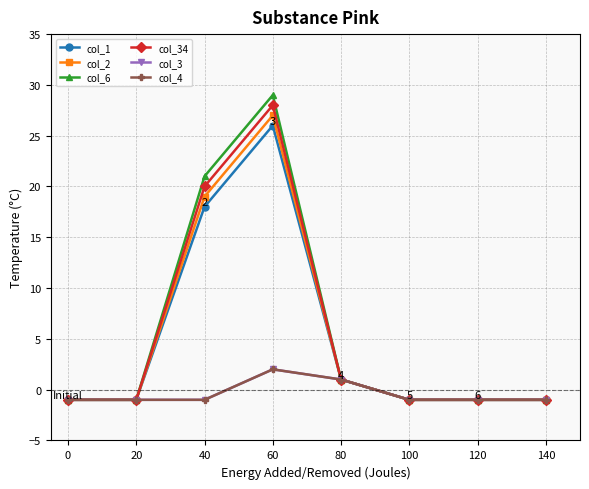

What is the sum of all col_1 values?

40